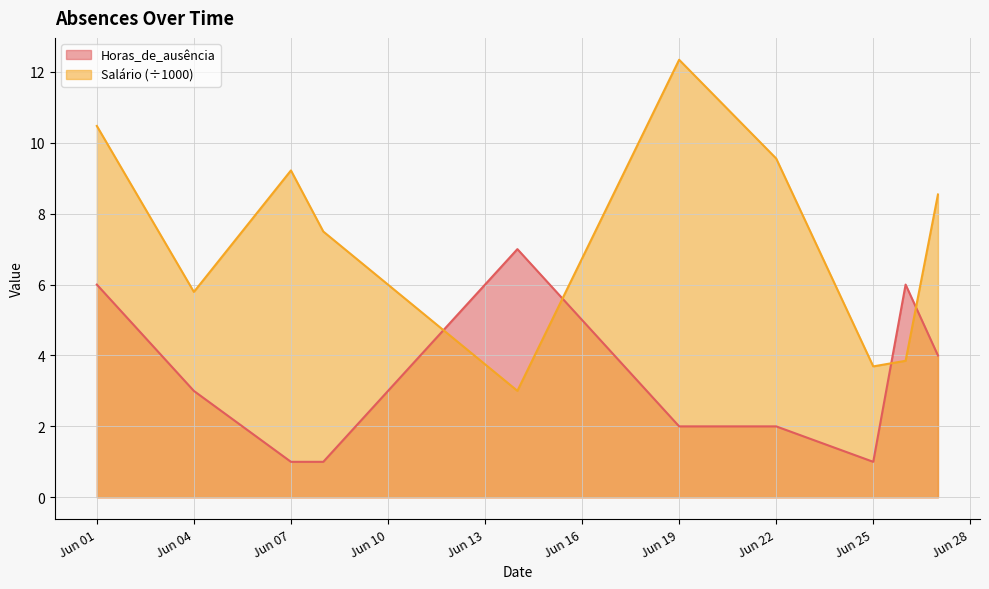

Reading left to right, transcribe all the data shown in this chart.

Horas_de_ausência: 6.0	3.0	1.0	1.0	7.0	2.0	2.0	1.0	6.0	4.0
Salário (÷1000): 10.5	5.8	9.2	7.5	3.0	12.3	9.6	3.7	3.9	8.5